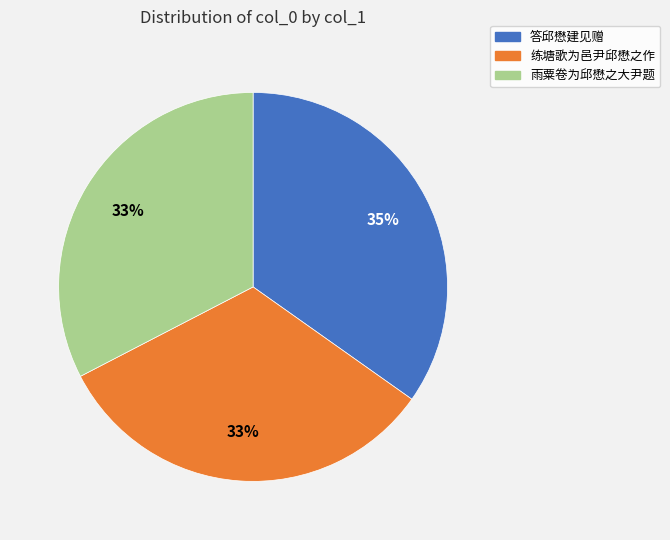

To the nearest percent, what portion does 答邱懋建见赠 represent?

35%